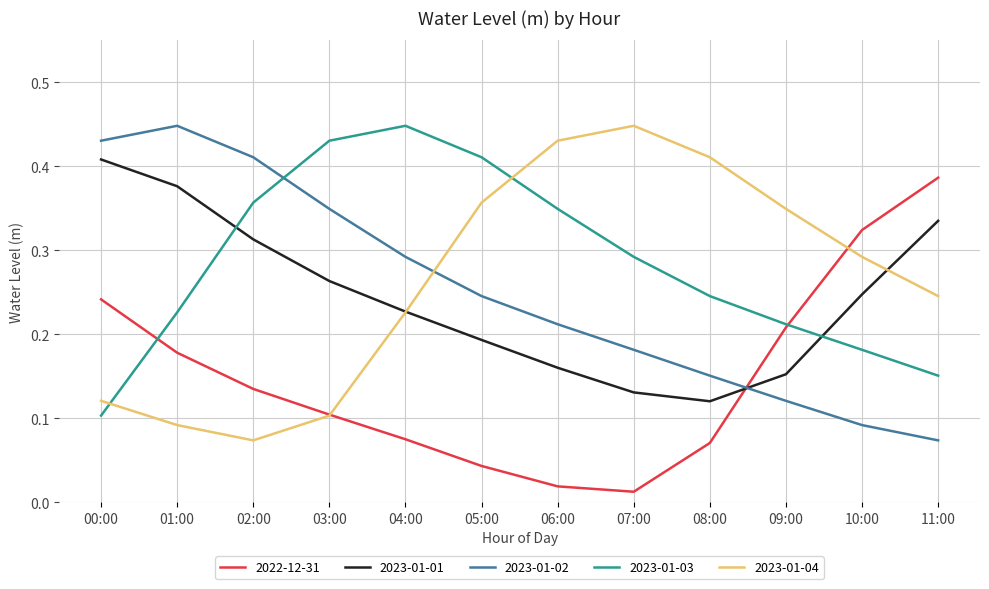

True or false: 2023-01-03 and 2023-01-04 intersect in this chart.

True